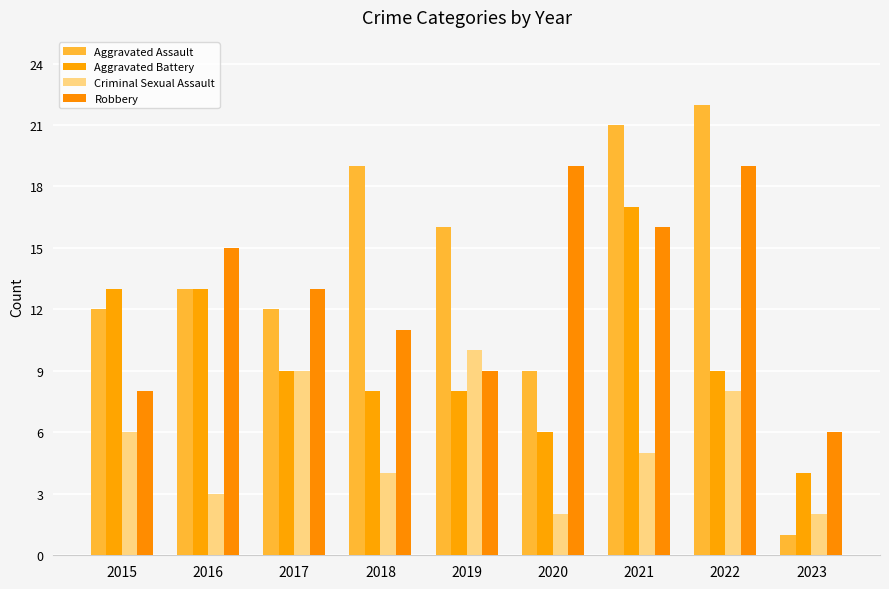

How many values in the Robbery series are below 13?

4